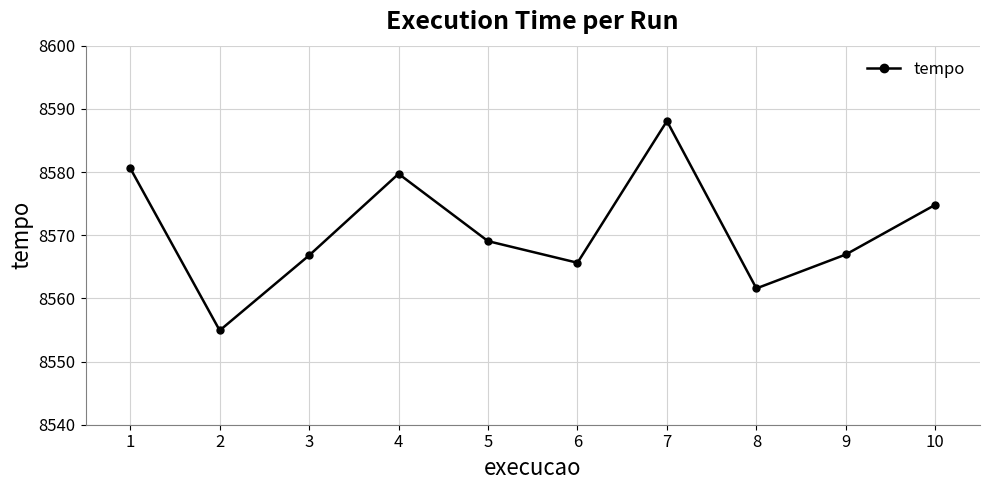

What is the value of the 9th point from the left?

8566.9